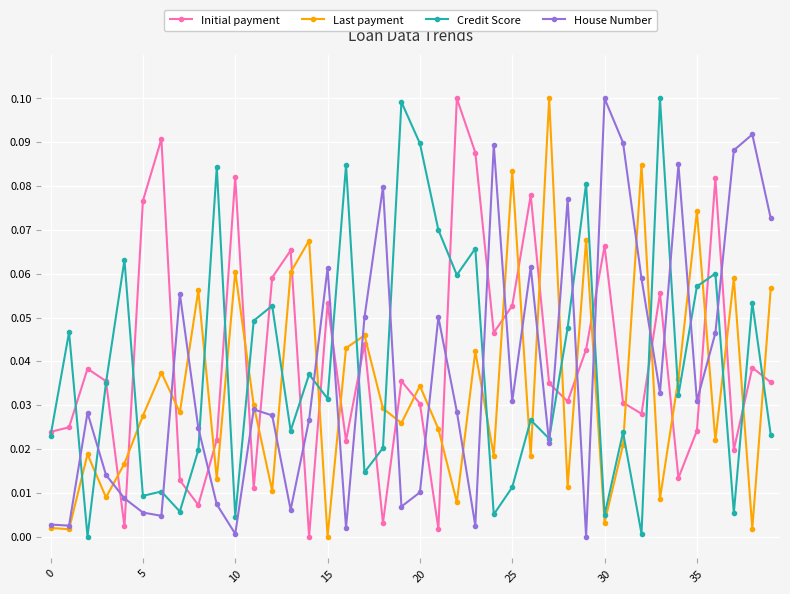

List the series in order of their overall mean, lowest first.

Last payment, House Number, Credit Score, Initial payment